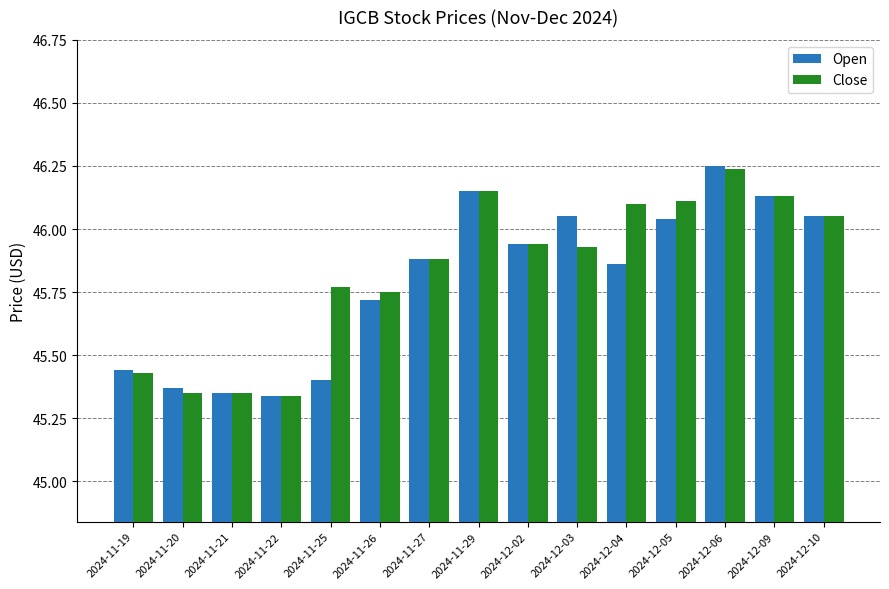

Which label corresponds to the largest value in the chart?

2024-12-06